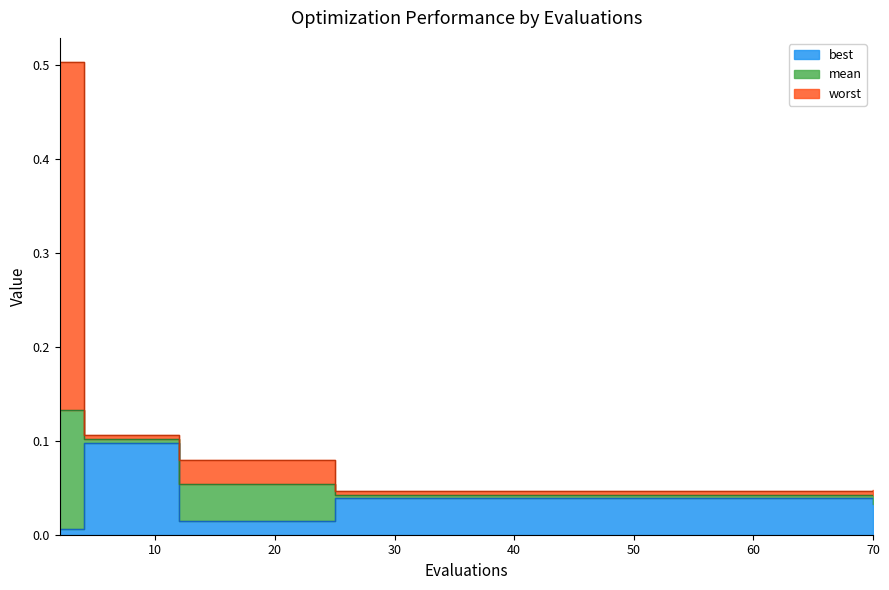

True or false: mean has more than 2 interior local peaks.

False